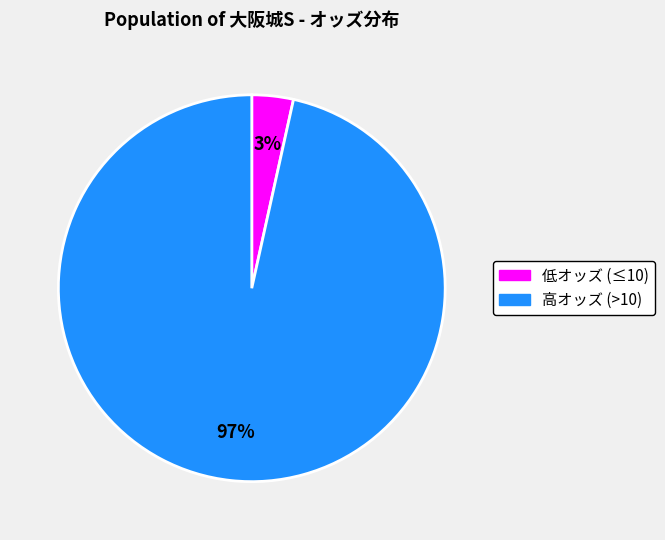

Does any single category account for the majority?

Yes